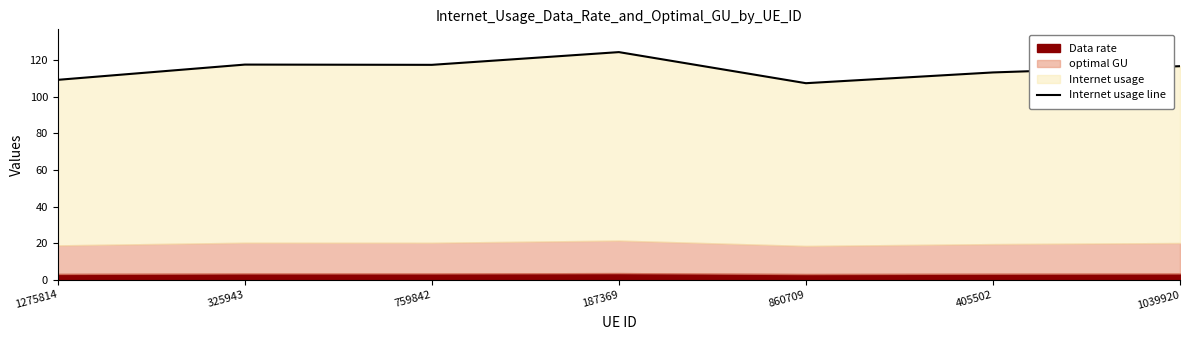

What is the label of the 2nd point from the left?

325943